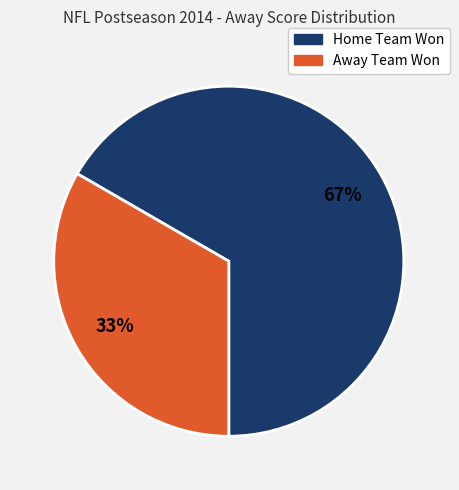

Count the number of slices in the pie.

2